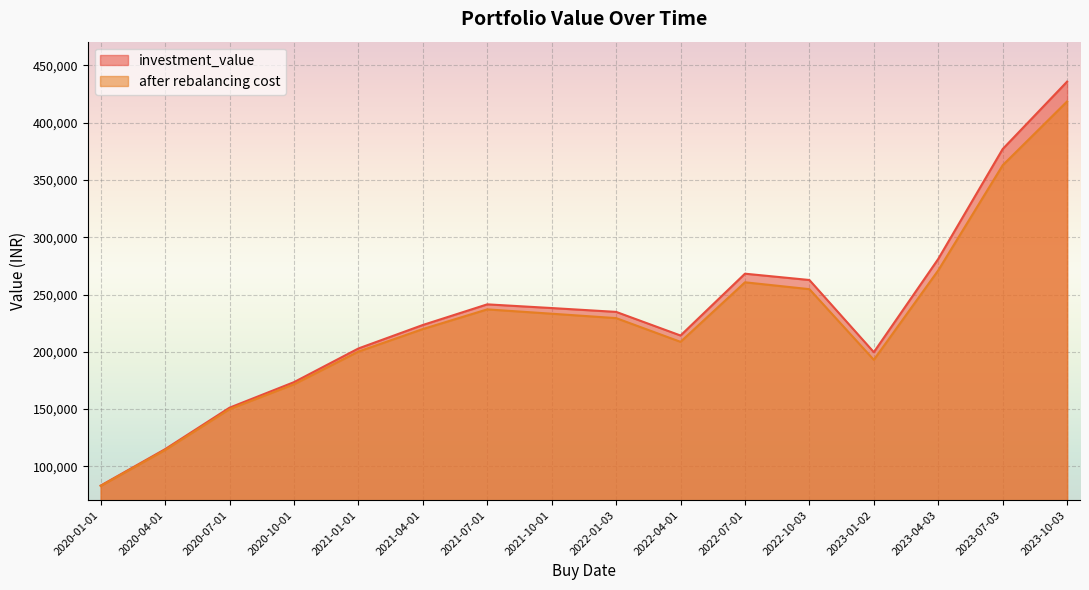

Is it true that investment_value equals 173458.5 at 2020-10-01?

True